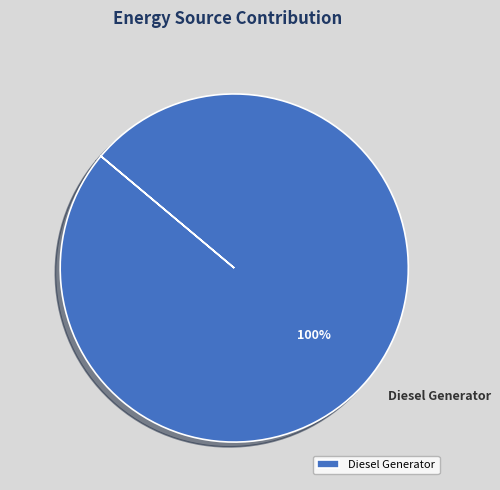

To the nearest percent, what portion does Diesel Generator represent?

100%